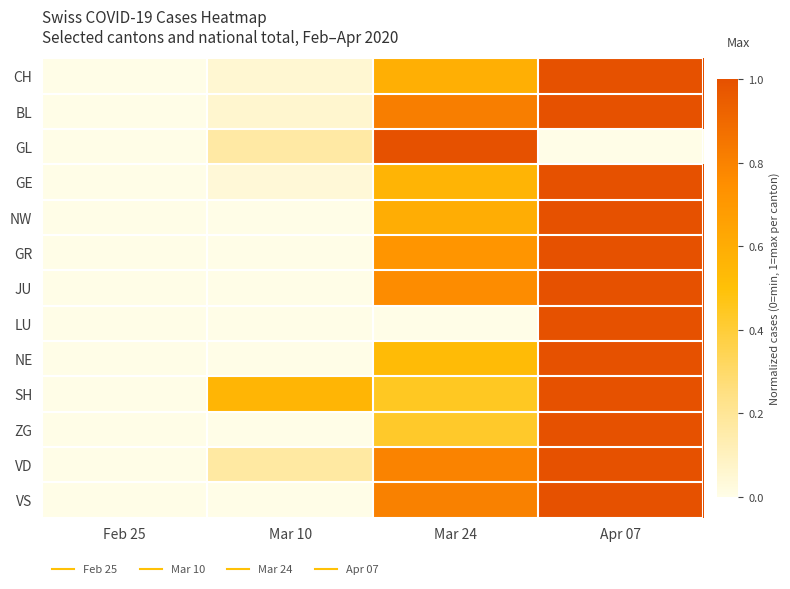

How many series are shown in this chart?

13